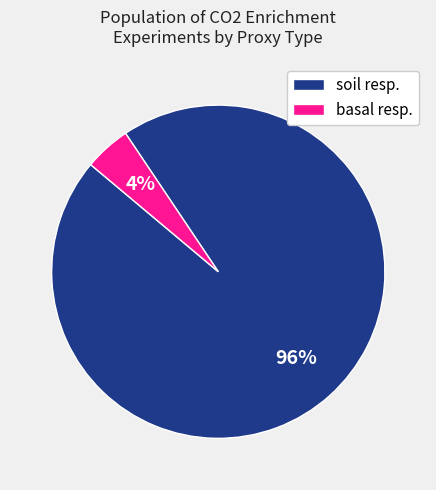

Is there any slice that represents more than half of the pie?

Yes